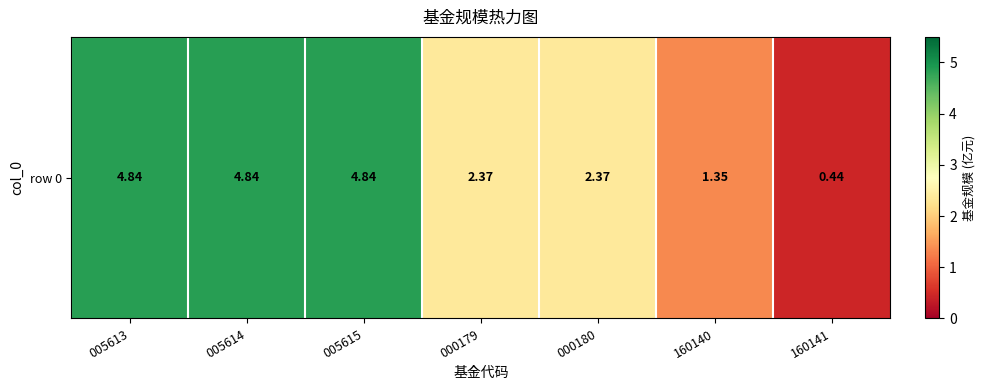

Rank the categories by value from lowest to highest.

160141, 160140, 000179, 000180, 005613, 005614, 005615